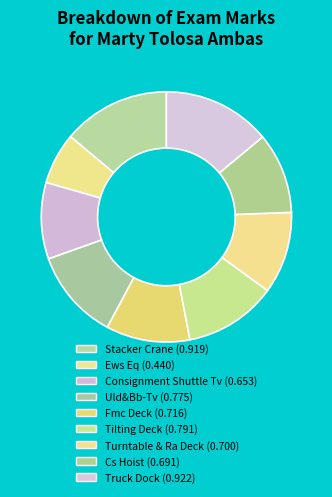

To the nearest percent, what is the average slice percentage?

11%